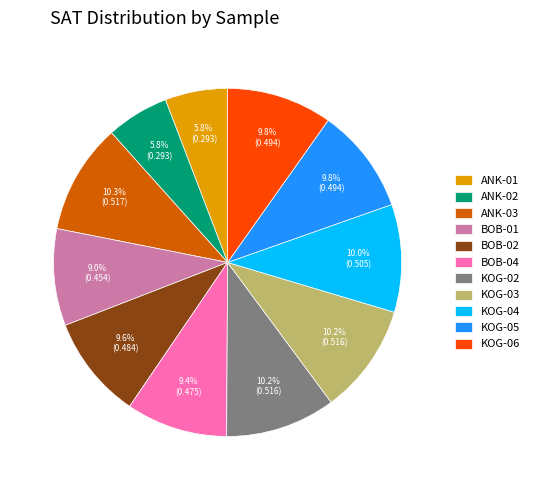

To the nearest percent, what portion does BOB-02 represent?

10%